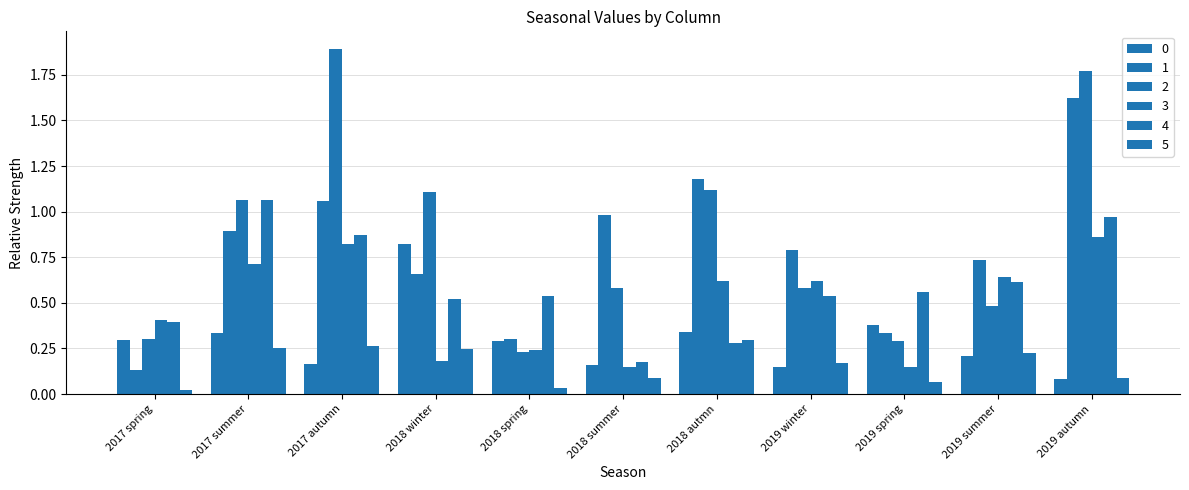

Reading left to right, what are all the values shown in this chart?

0: 2017 spring=0.3	2017 summer=0.3	2017 autumn=0.2	2018 winter=0.8	2018 spring=0.3	2018 summer=0.2	2018 autmn=0.3	2019 winter=0.1	2019 spring=0.4	2019 summer=0.2	2019 autumn=0.1
1: 2017 spring=0.1	2017 summer=0.9	2017 autumn=1.1	2018 winter=0.7	2018 spring=0.3	2018 summer=1.0	2018 autmn=1.2	2019 winter=0.8	2019 spring=0.3	2019 summer=0.7	2019 autumn=1.6
2: 2017 spring=0.3	2017 summer=1.1	2017 autumn=1.9	2018 winter=1.1	2018 spring=0.2	2018 summer=0.6	2018 autmn=1.1	2019 winter=0.6	2019 spring=0.3	2019 summer=0.5	2019 autumn=1.8
3: 2017 spring=0.4	2017 summer=0.7	2017 autumn=0.8	2018 winter=0.2	2018 spring=0.2	2018 summer=0.2	2018 autmn=0.6	2019 winter=0.6	2019 spring=0.2	2019 summer=0.6	2019 autumn=0.9
4: 2017 spring=0.4	2017 summer=1.1	2017 autumn=0.9	2018 winter=0.5	2018 spring=0.5	2018 summer=0.2	2018 autmn=0.3	2019 winter=0.5	2019 spring=0.6	2019 summer=0.6	2019 autumn=1.0
5: 2017 spring=0.0	2017 summer=0.3	2017 autumn=0.3	2018 winter=0.2	2018 spring=0.0	2018 summer=0.1	2018 autmn=0.3	2019 winter=0.2	2019 spring=0.1	2019 summer=0.2	2019 autumn=0.1